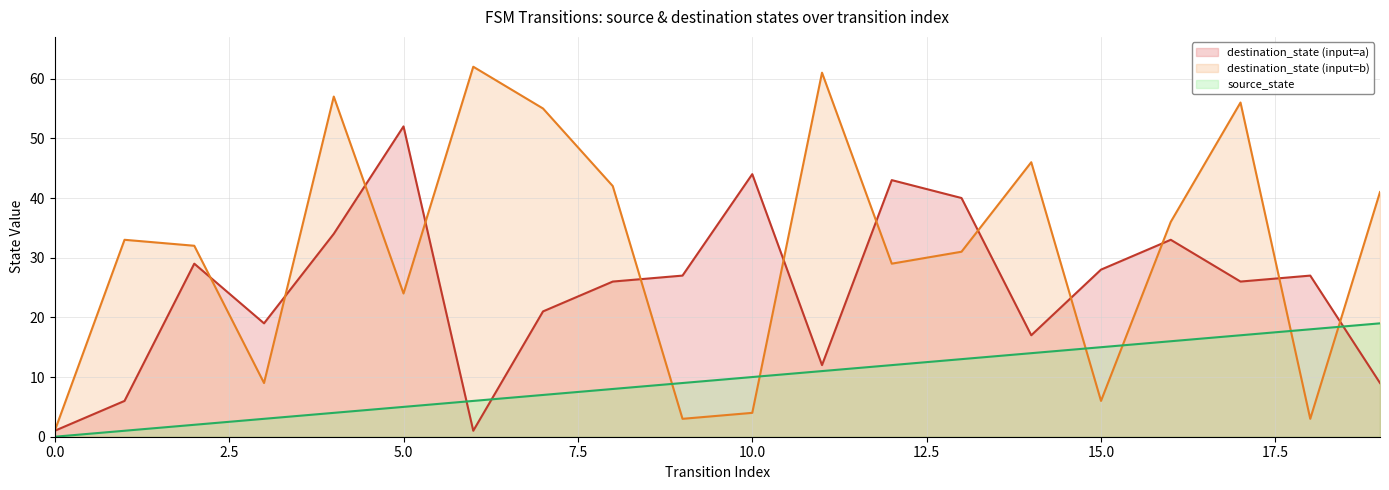

Between 12 and 15, which series saw the biggest shift?

destination_state